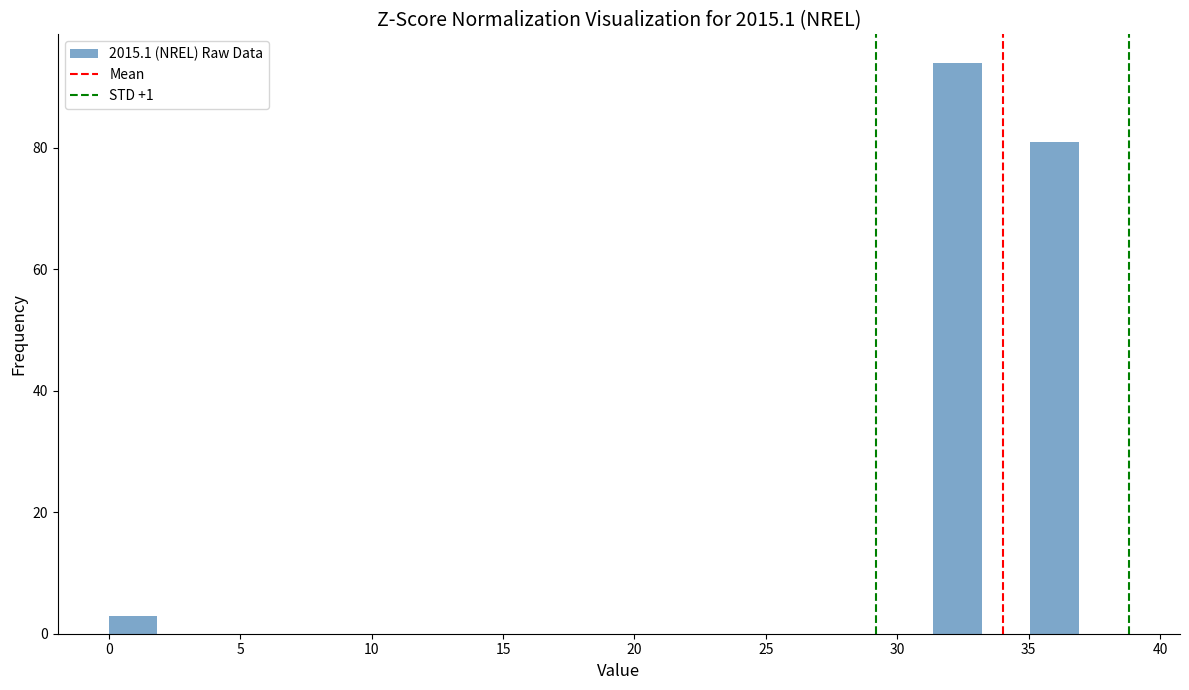

Around what value on the x-axis is the tallest bar? Give the approximate position of its centre, as read against the axis.

32.5